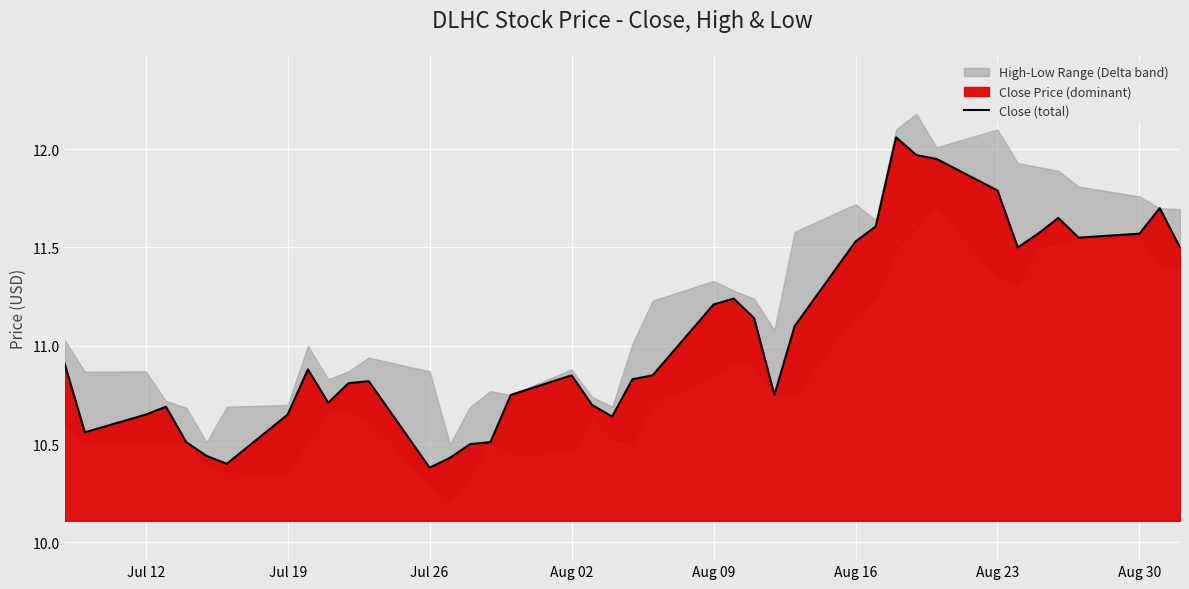

True or false: the data has more than 2 interior local peaks.

True